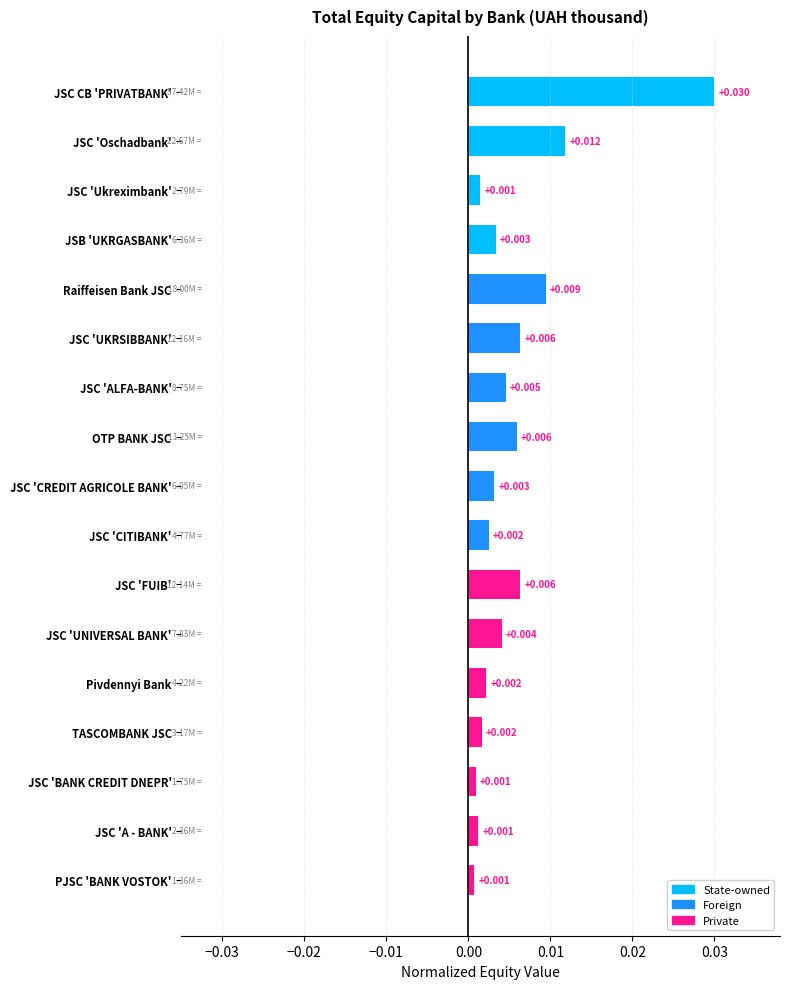

What is the sum of all values?

0.1